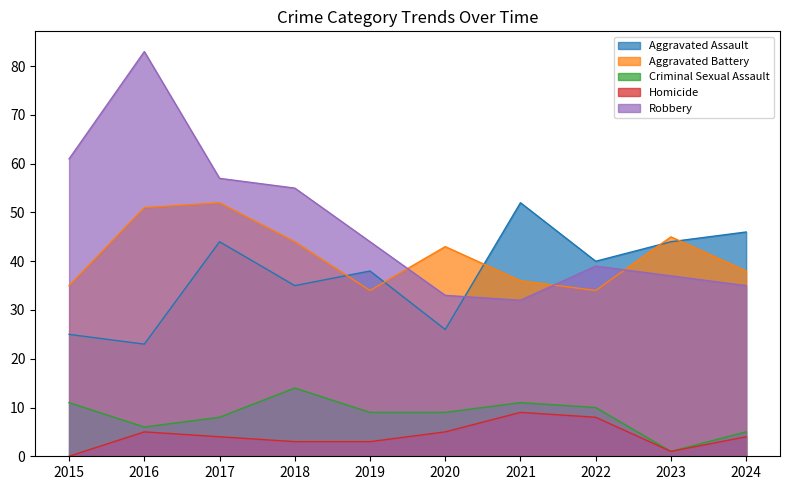

At which category does the chart reach its minimum across all series?

2015